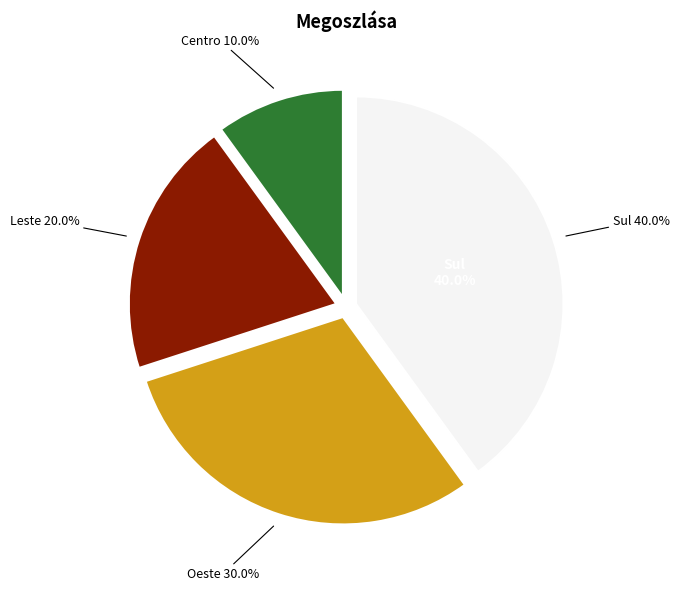

Combined, do Sul and Leste account for over 50%?

Yes